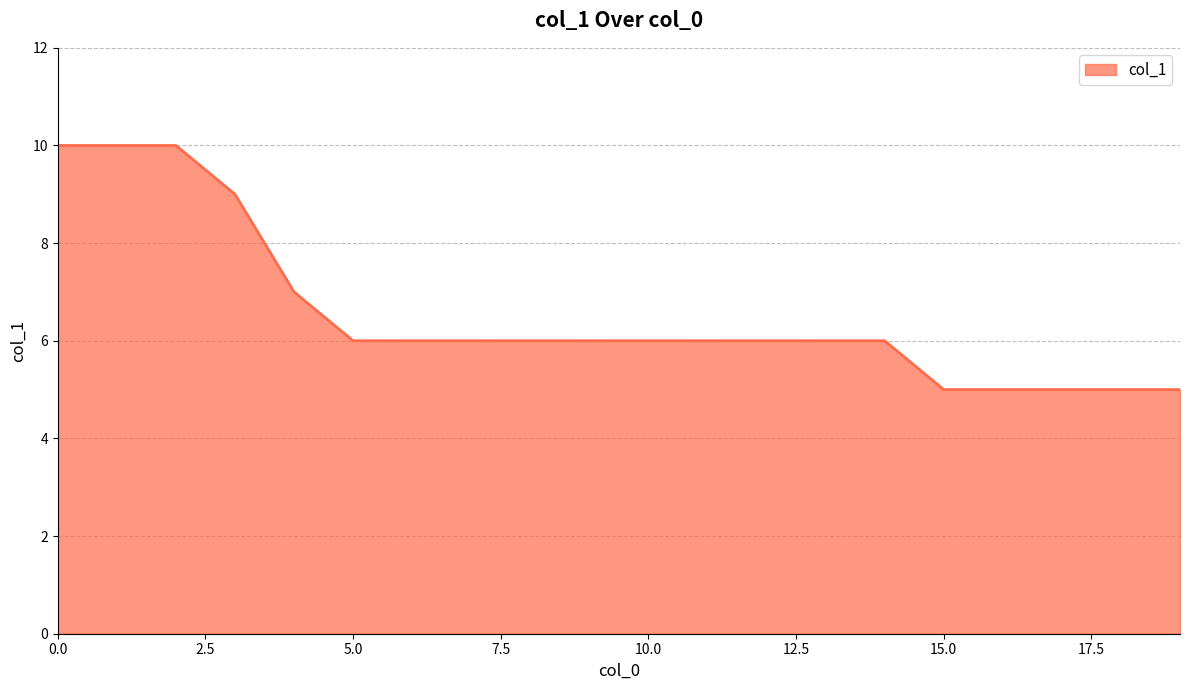

What is the greatest value displayed?

10